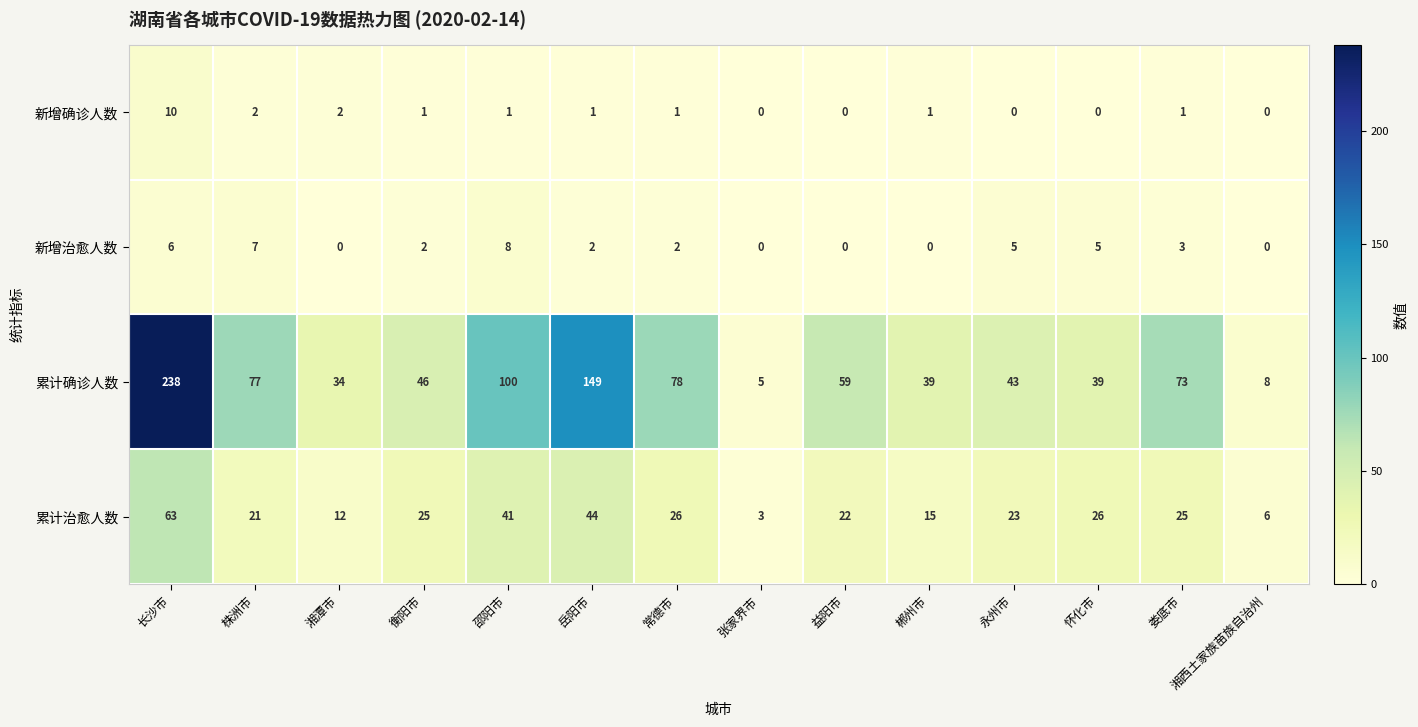

Where does the 累计治愈人数 series first go above 25?

长沙市